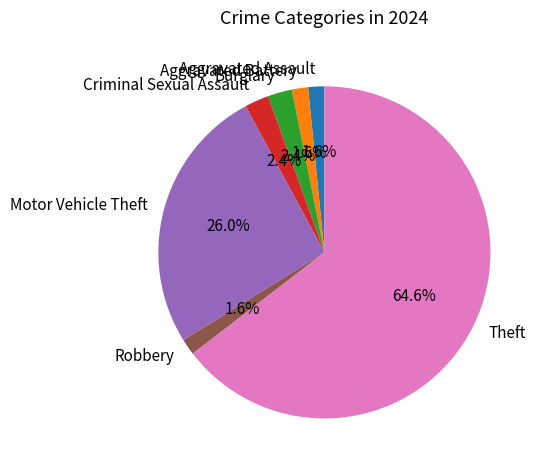

Which category has the biggest portion of the pie?

Theft